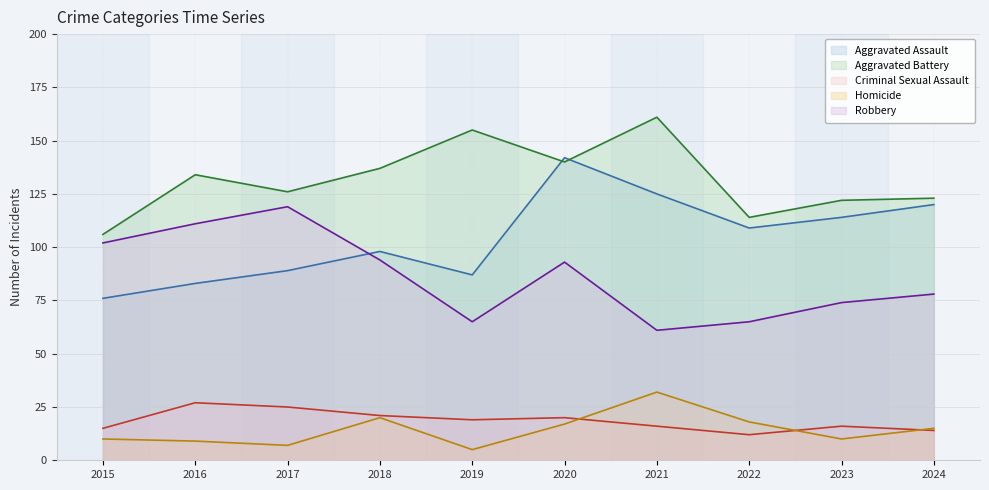

Which category has the highest value in the Homicide series?

2021